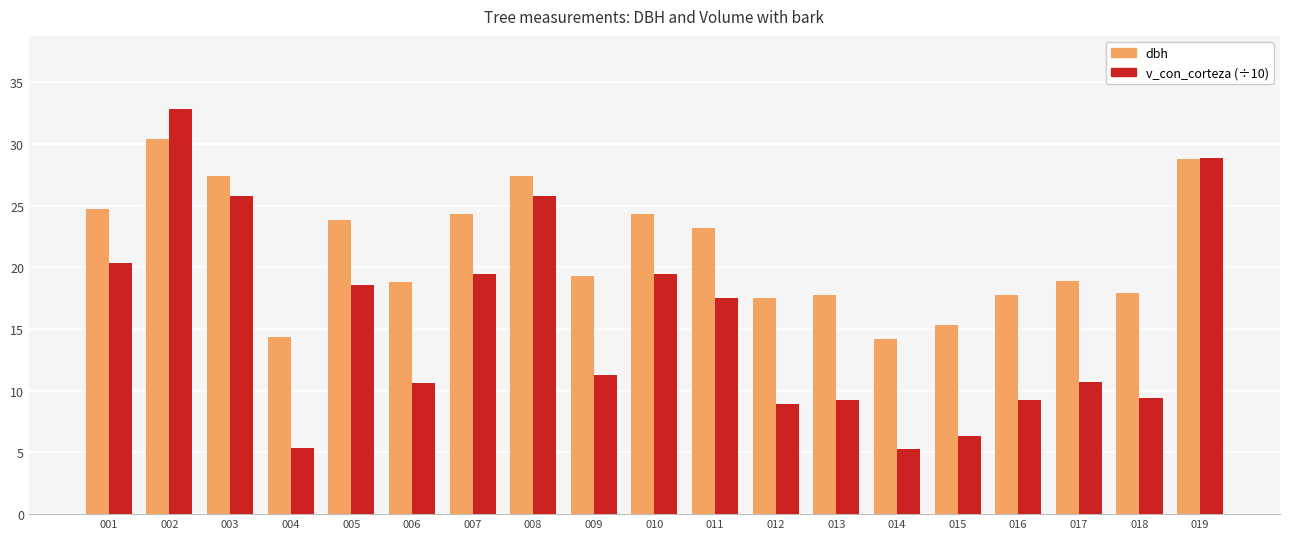

At which label does dbh first exceed 19?

001